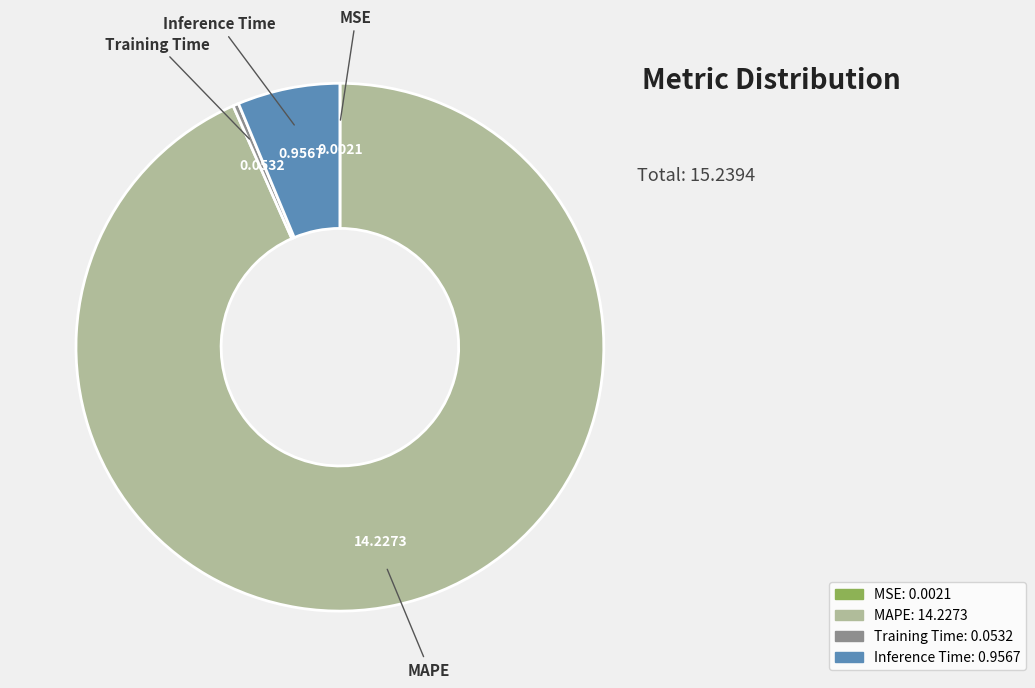

What is the largest slice in the pie chart?

MAPE